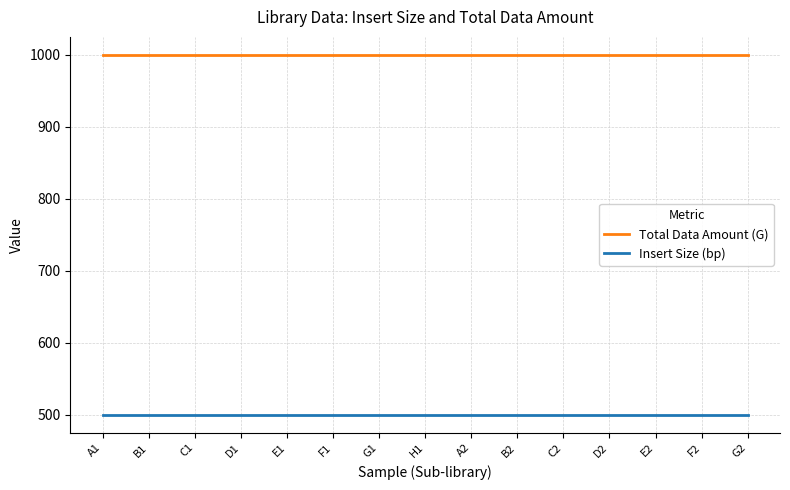

What is the spread (max minus min) of values at A1?

500